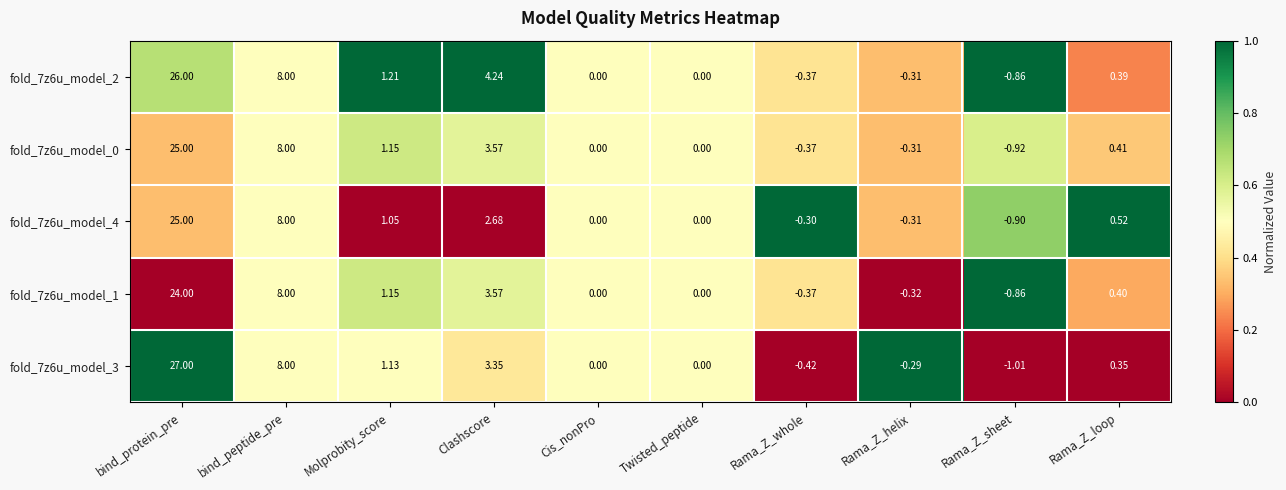

Which label corresponds to the smallest value in the chart?

Rama_Z_sheet